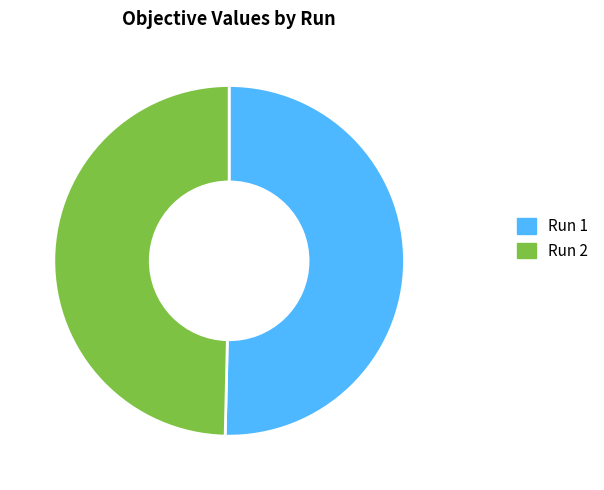

Combined, do Run 2 and Run 1 account for over 50%?

Yes